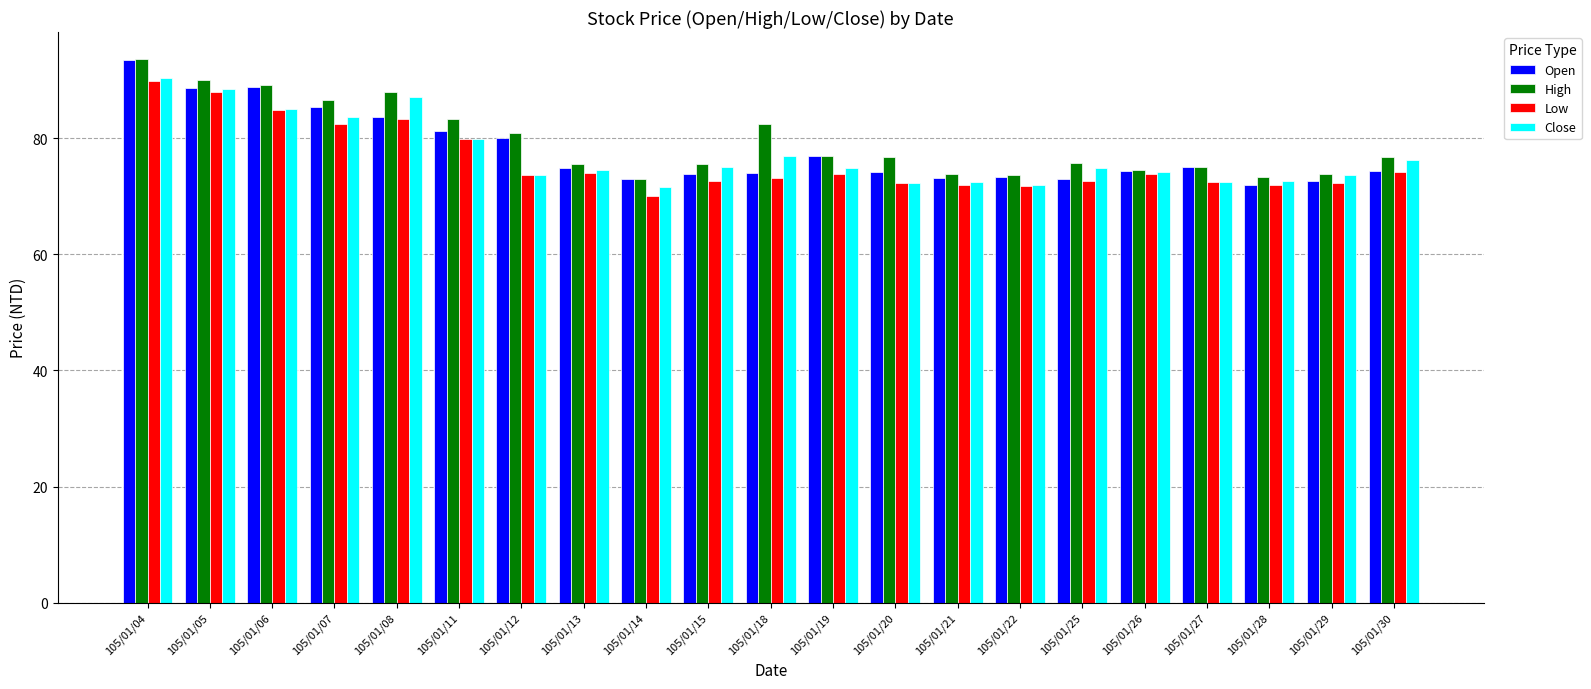

Count the number of data series in this chart.

4